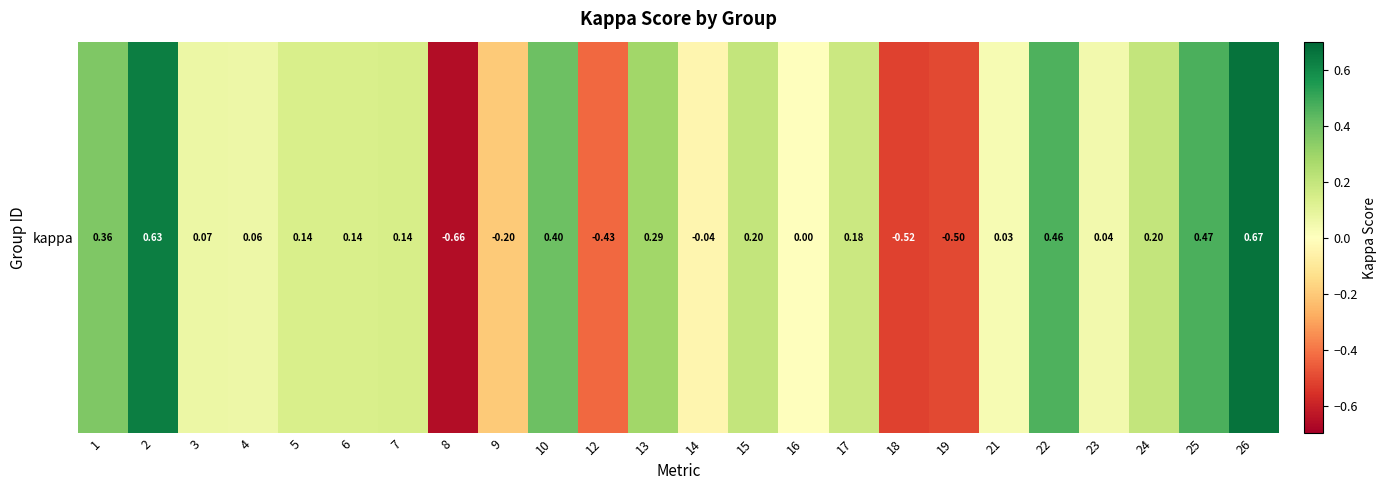

True or false: the data shows -0.2 at 8.

False